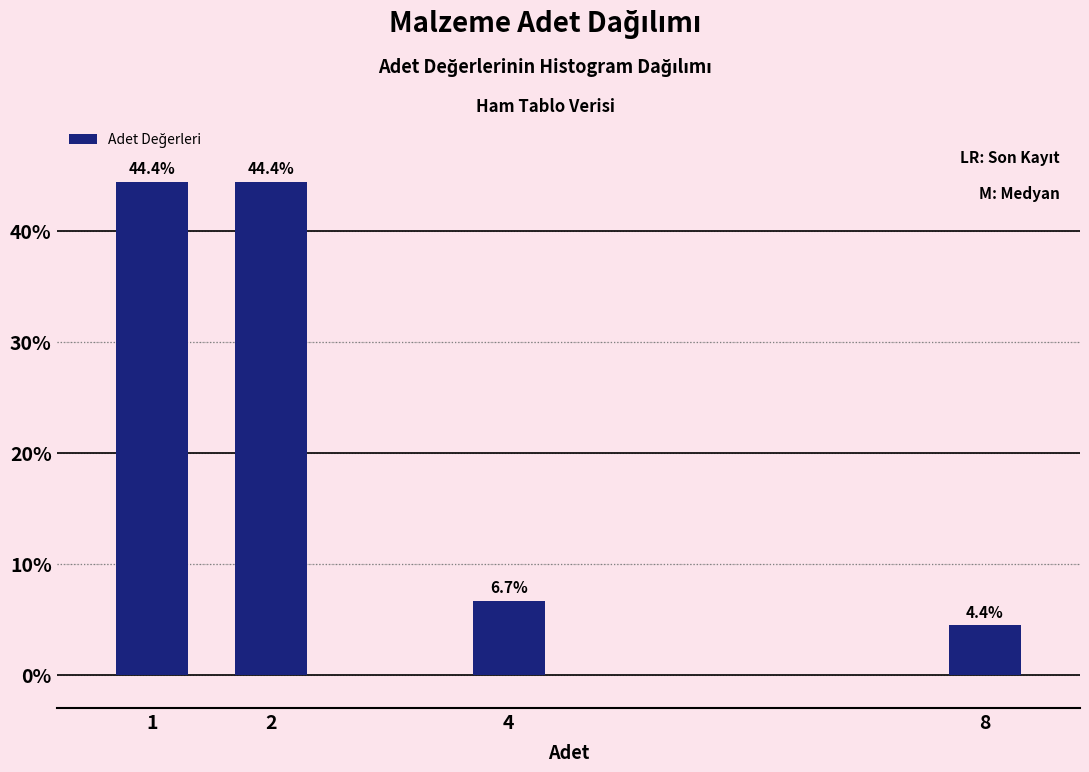

Reading right to left, extract all data points from this chart.

8=4.4	4=6.7	2=44.4	1=44.4